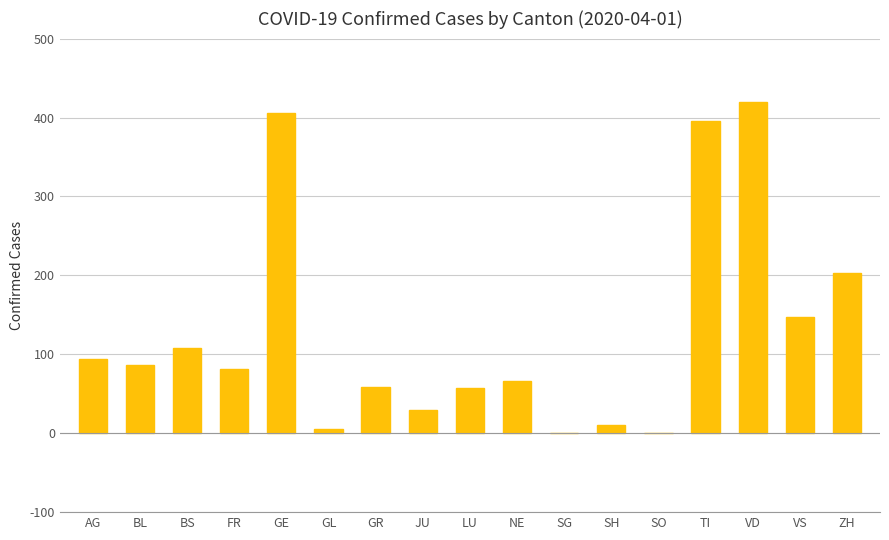

What is the sum of the values at ZH and VD?

623